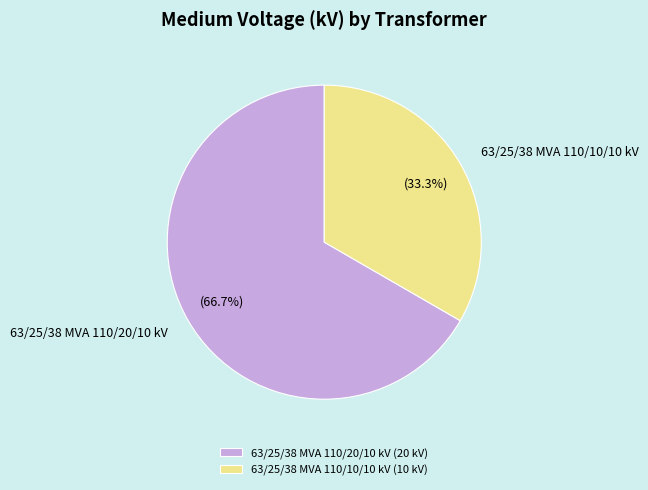

What percentage is NOT represented by 63/25/38 MVA 110/10/10 kV?

66.7%